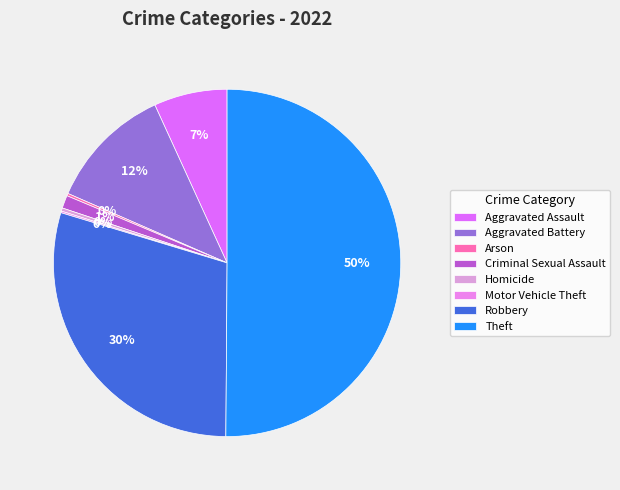

The Aggravated Assault slice represents 1% of the pie. True or false?

False